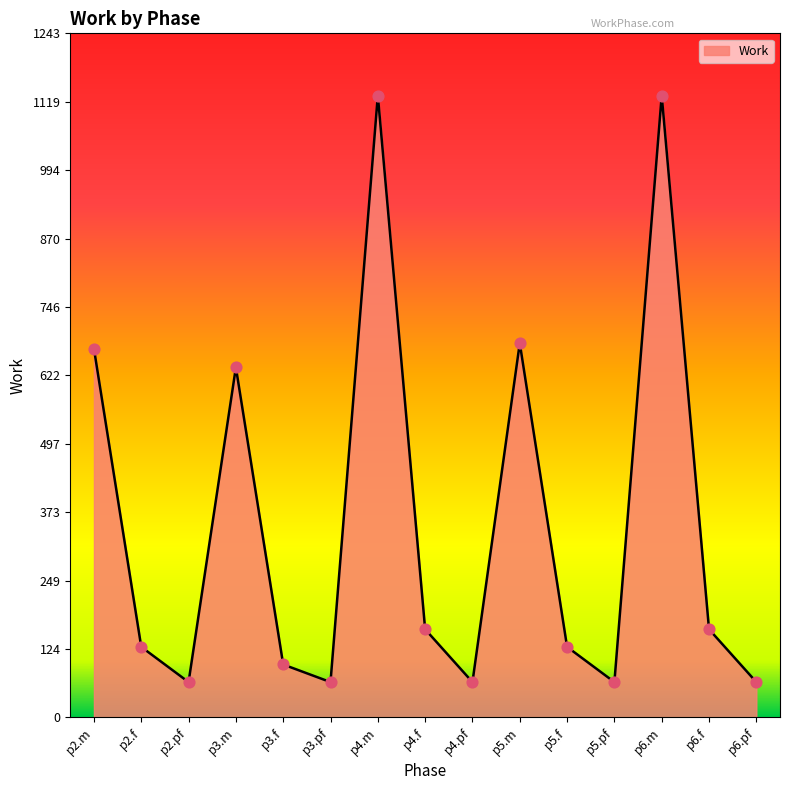

Which has a higher value, p2.f or p5.pf?

p2.f